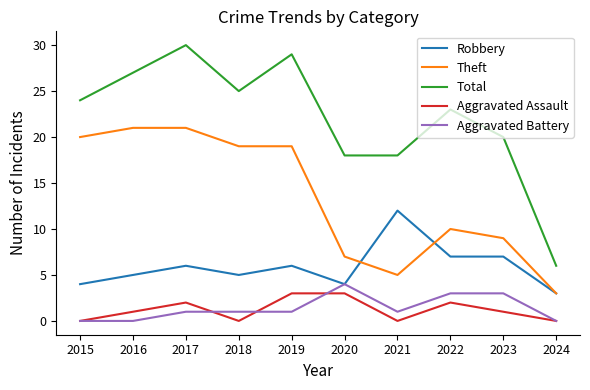

At which category is the sum across all series the highest?

2017